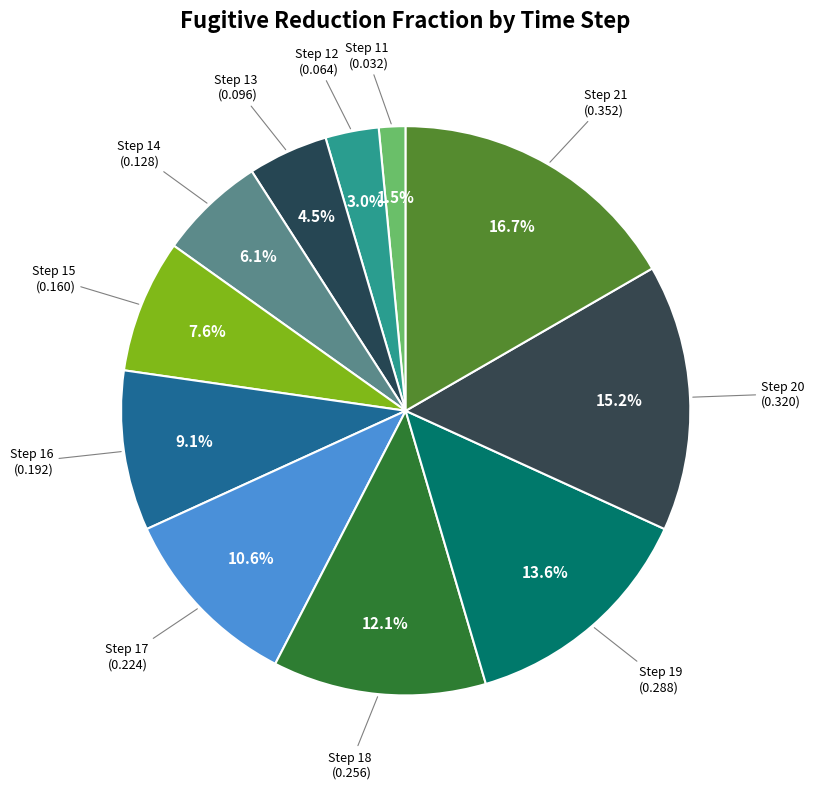

How many slices are in this pie chart?

11